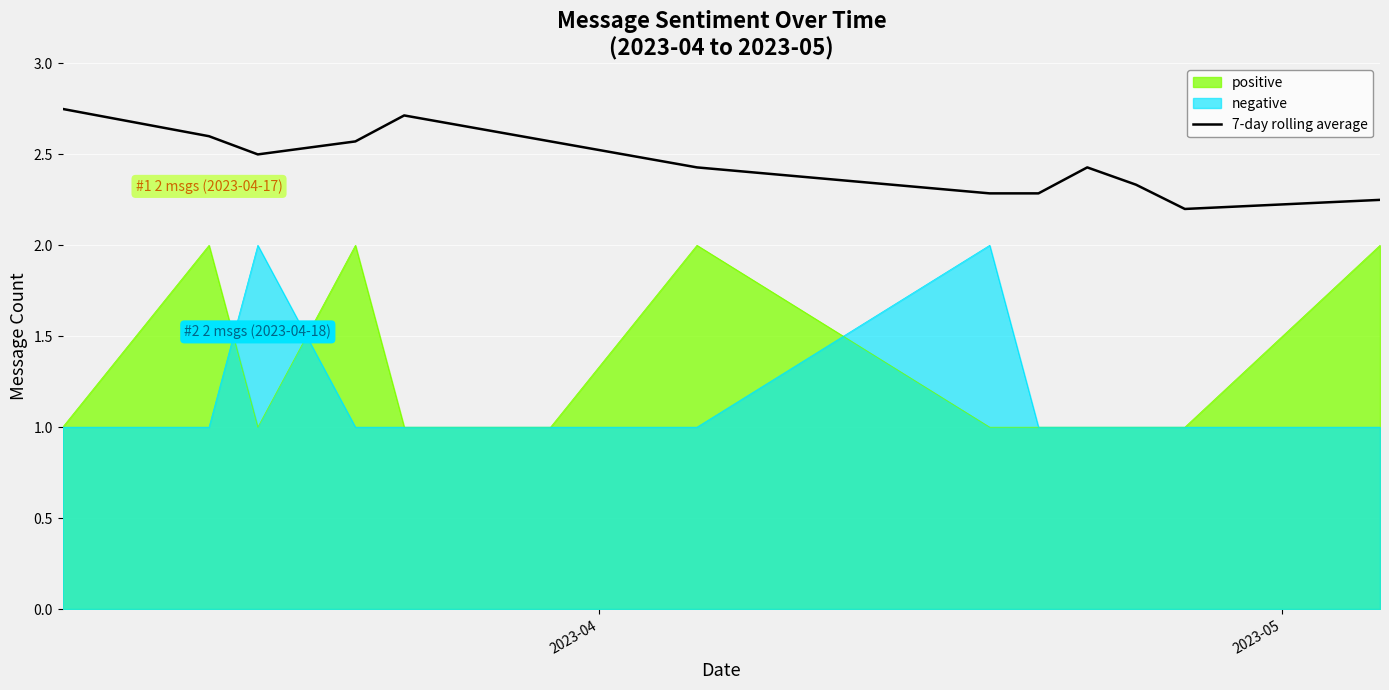

Does the chart display data point markers on the line(s)?

No